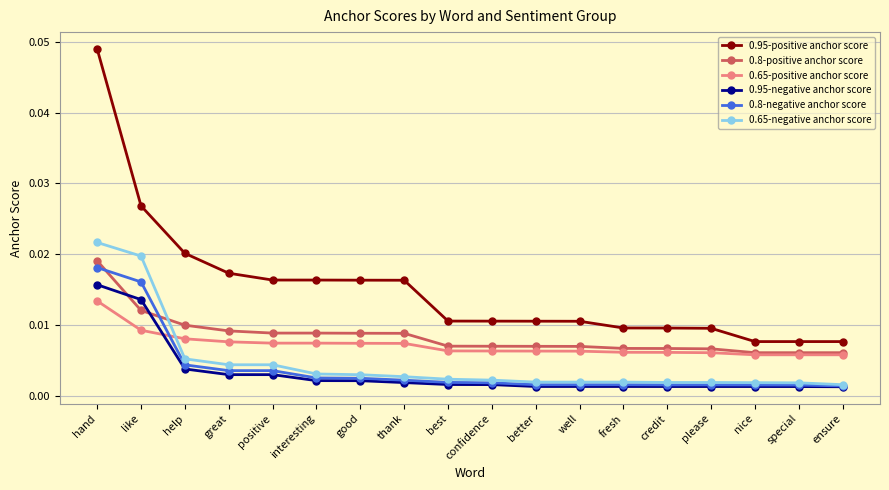

Does the chart display data point markers on the line(s)?

Yes